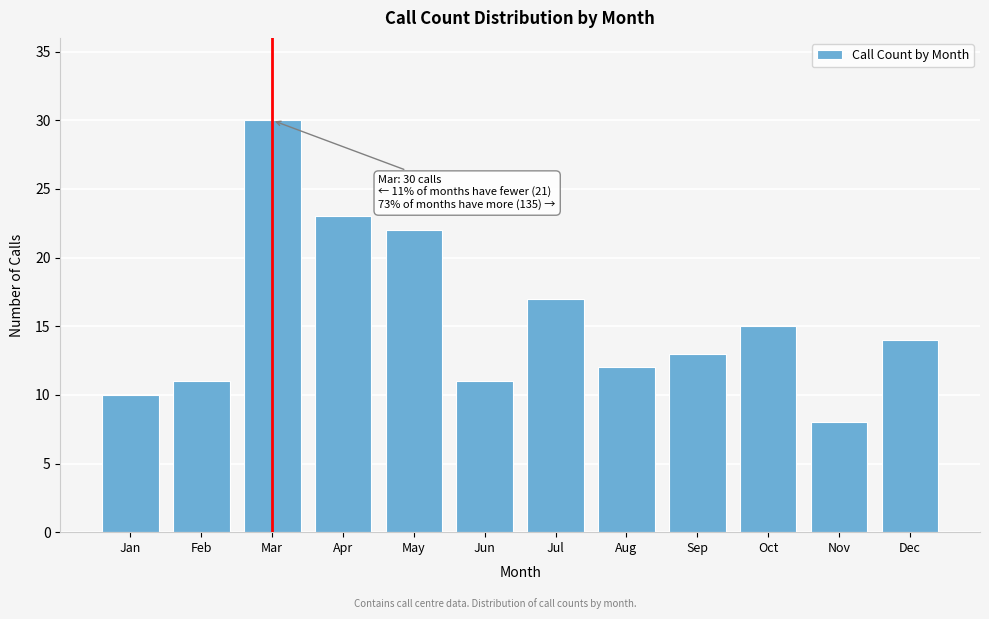

Reading right to left, list all the values displayed in this chart.

Dec=14	Nov=8	Oct=15	Sep=13	Aug=12	Jul=17	Jun=11	May=22	Apr=23	Mar=30	Feb=11	Jan=10